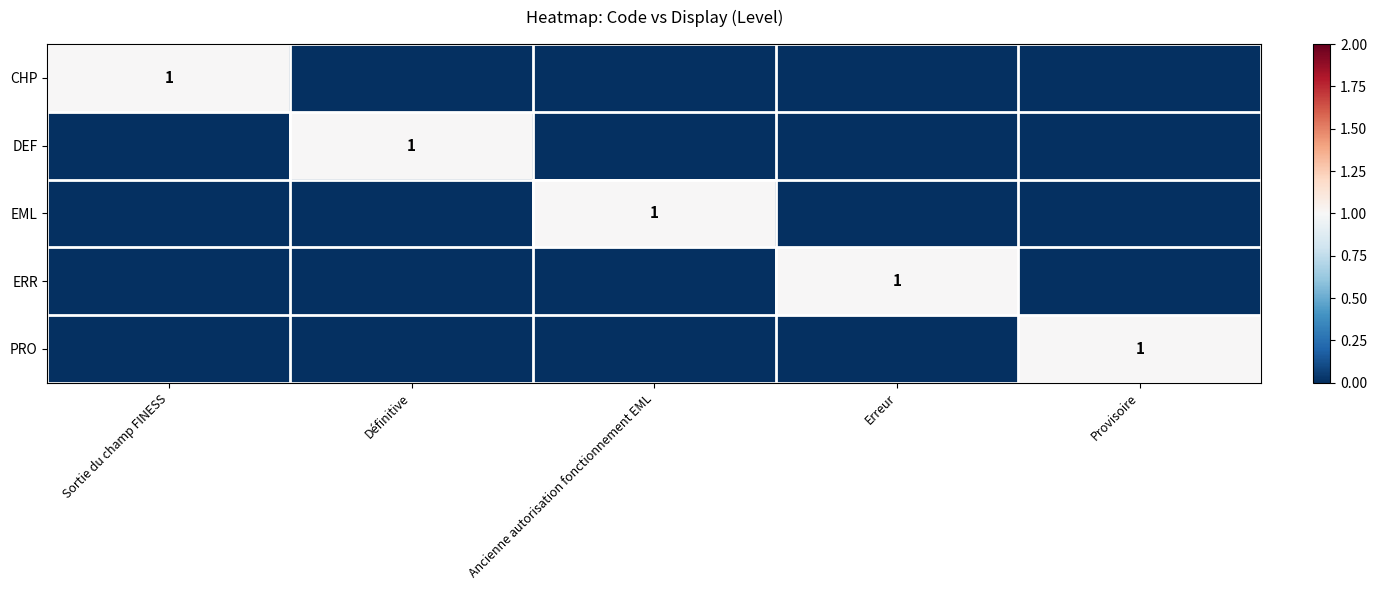

True or false: PRO has a value of 0 at Ancienne autorisation fonctionnement EML.

True